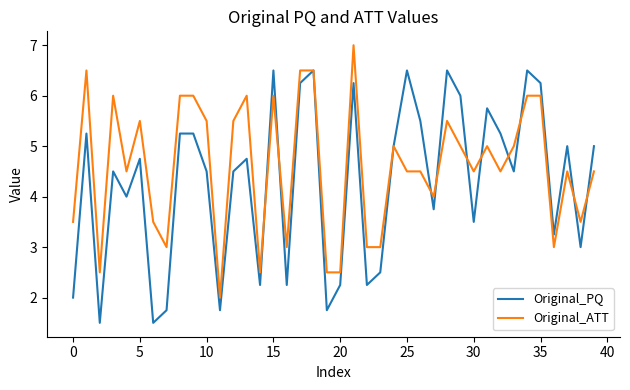

What is the greatest value displayed?

7.0